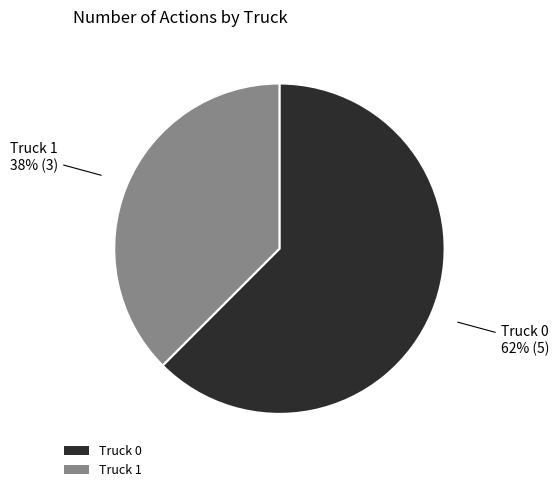

Which category has the biggest portion of the pie?

Truck 0